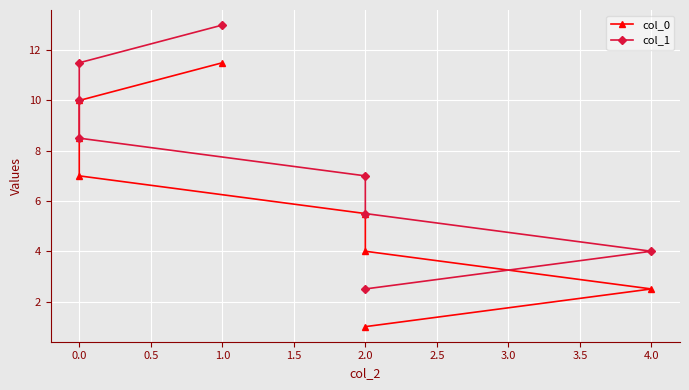

What is the average value of the col_0 series?

6.2